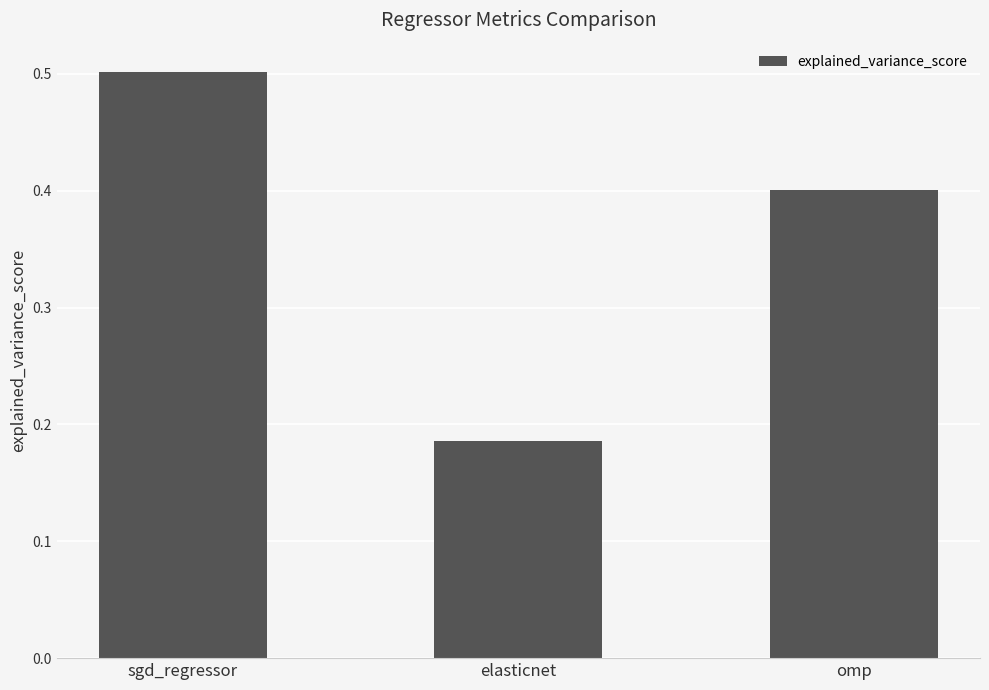

List the labels in order of value, largest first.

sgd_regressor, omp, elasticnet